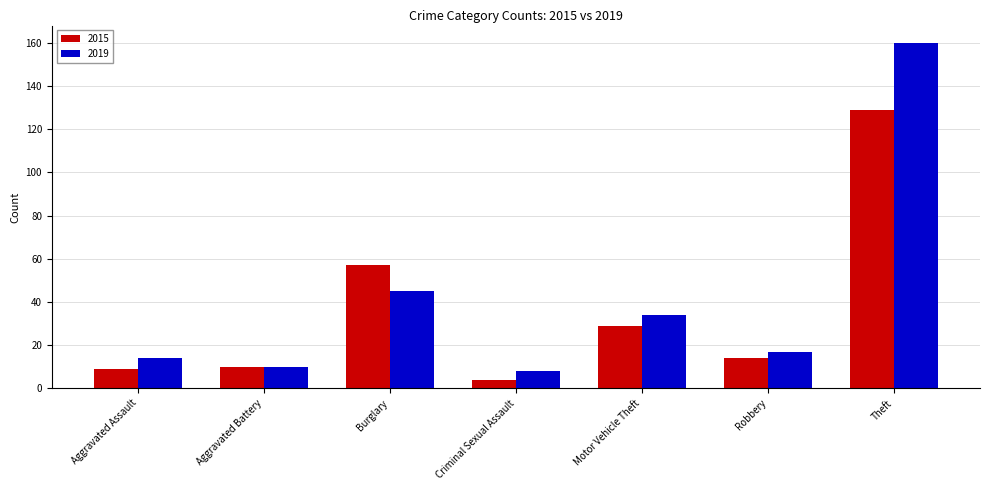

Rank the series at Burglary from lowest to highest value.

2019, 2015